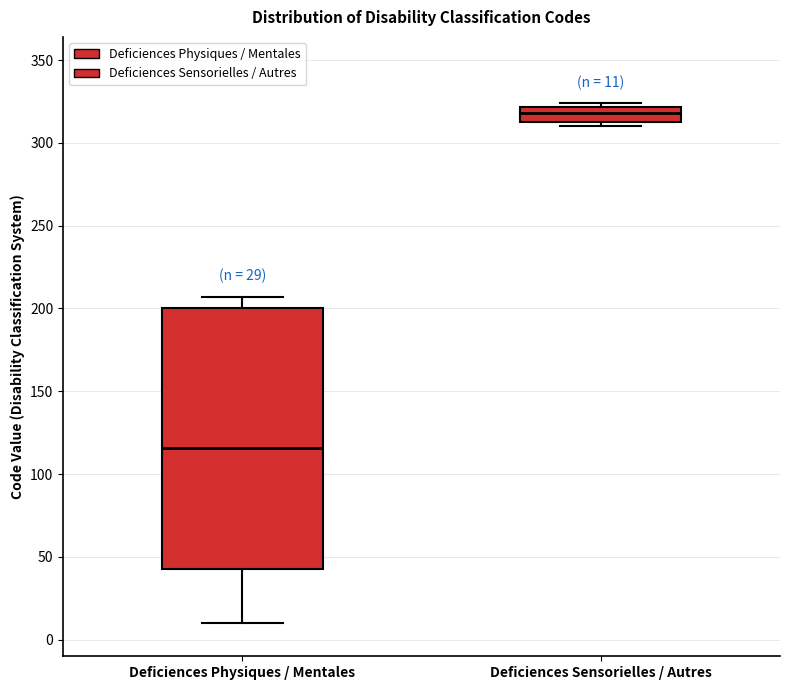

Which box's median line is the lowest?

Deficiences Physiques / Mentales